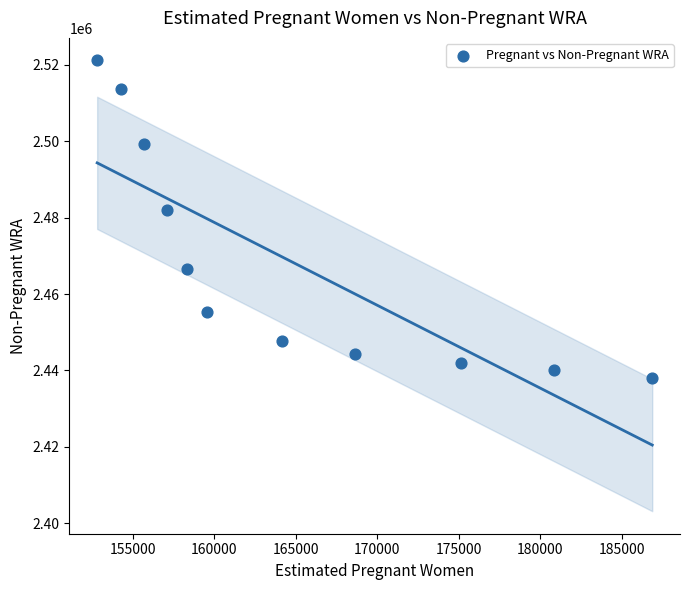

What is the range of Y values (max minus min)?

83040.7